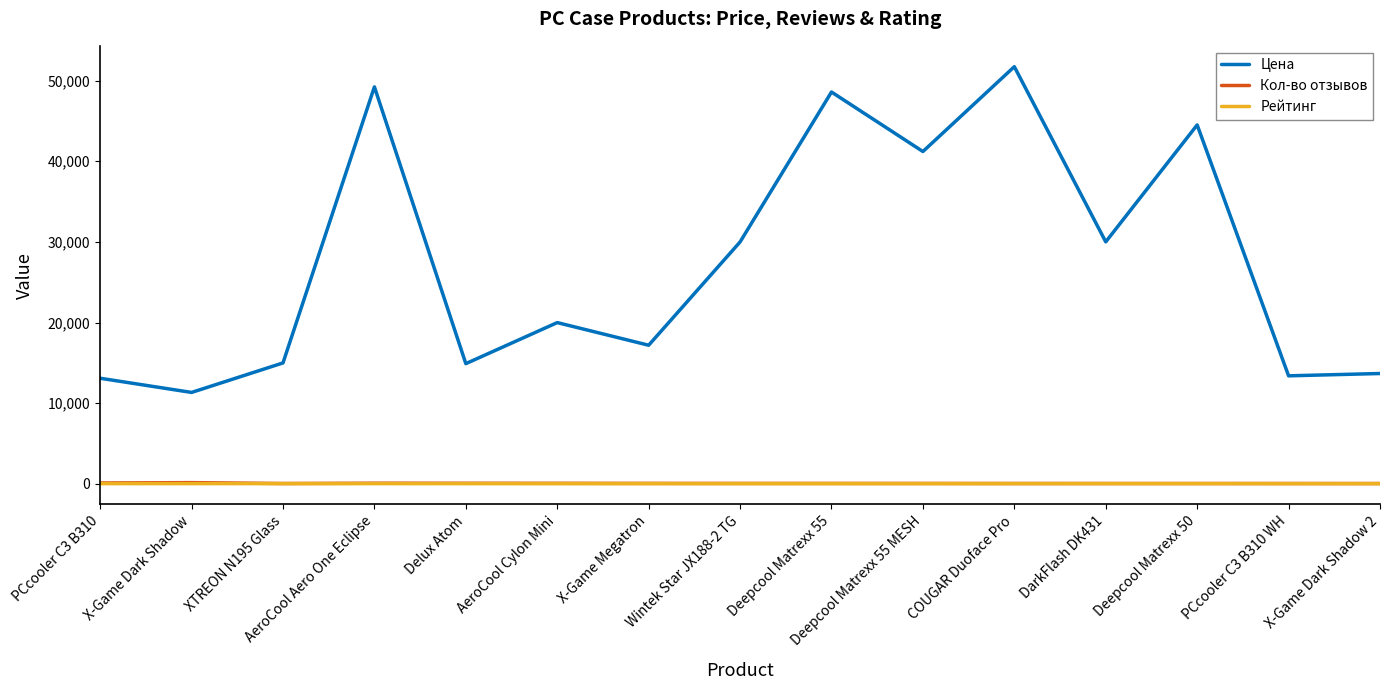

True or false: Цена has more than 2 interior local peaks.

True